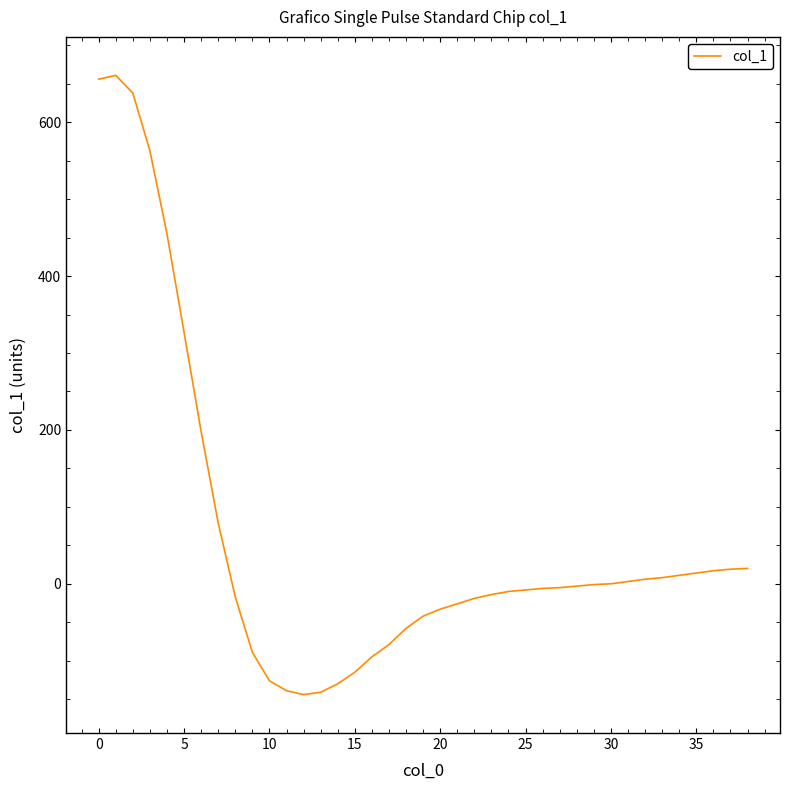

What is the smallest value displayed?

-144